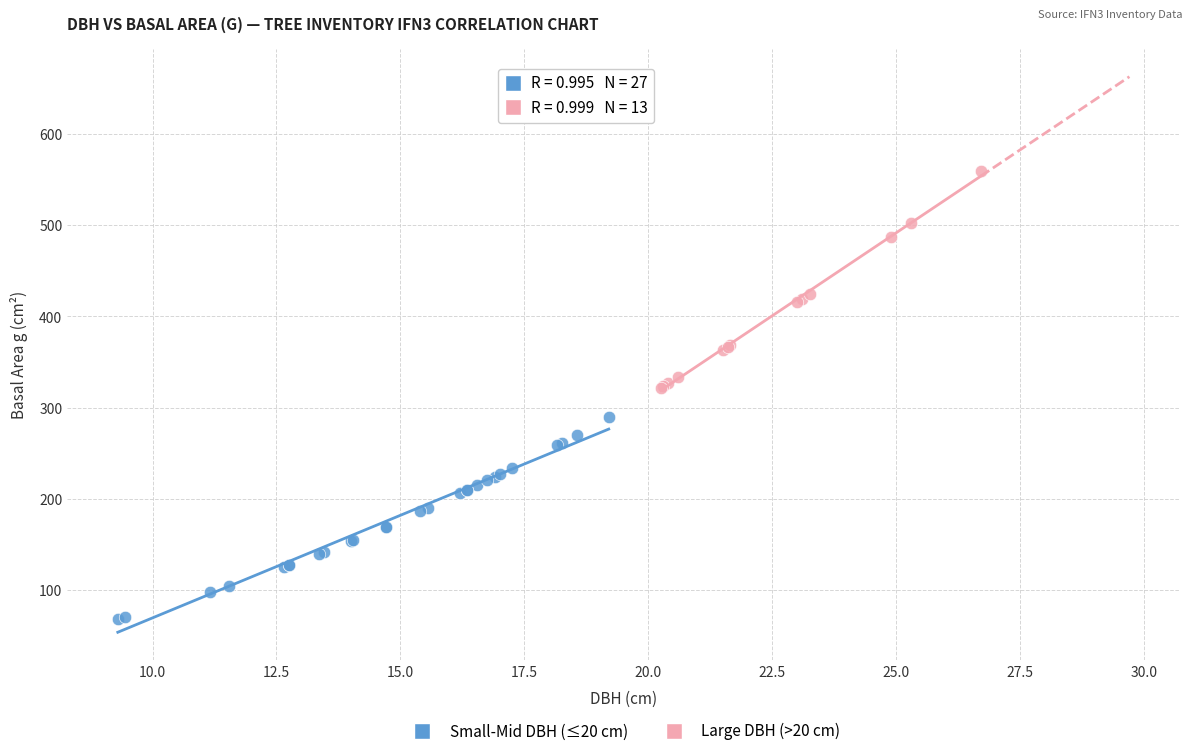

Which series reaches the maximum Y coordinate?

Large DBH (>20 cm)